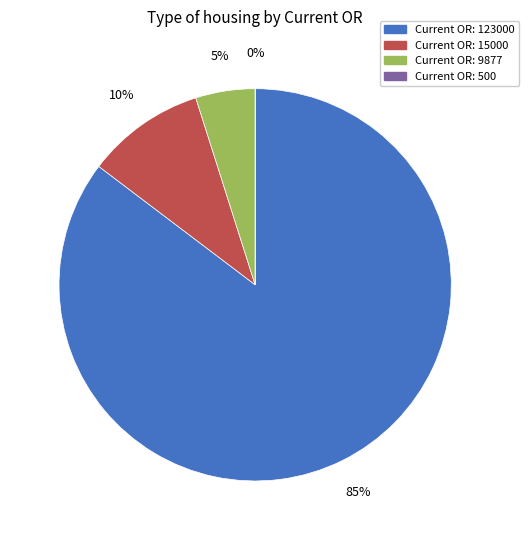

Rank the categories by value from lowest to highest.

500, 9877, 15000, 123000